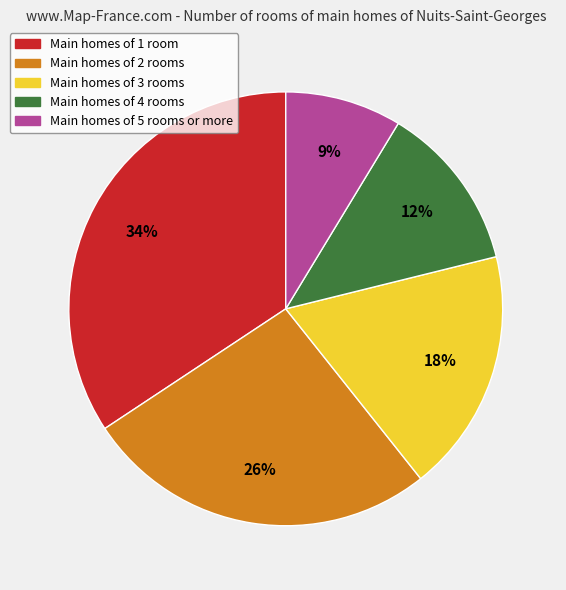

Does any single category account for the majority?

No